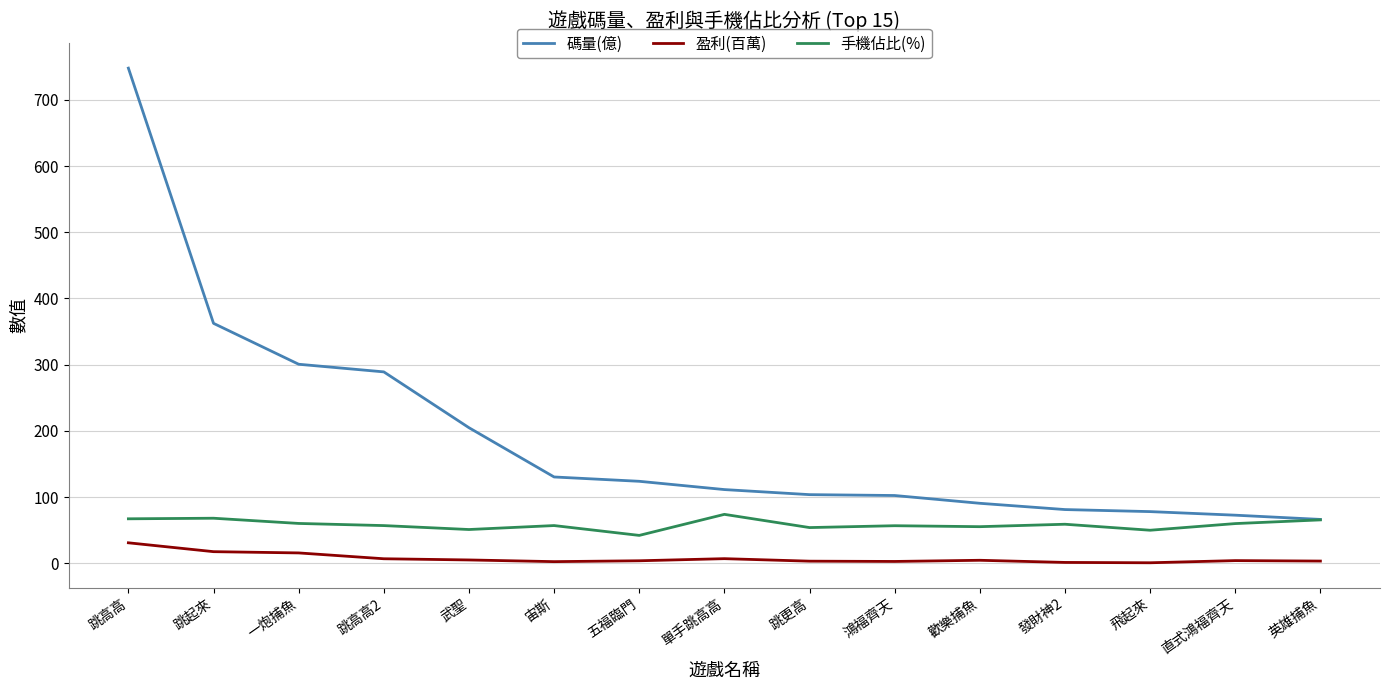

True or false: 碼量(億) and 盈利(百萬) intersect in this chart.

False